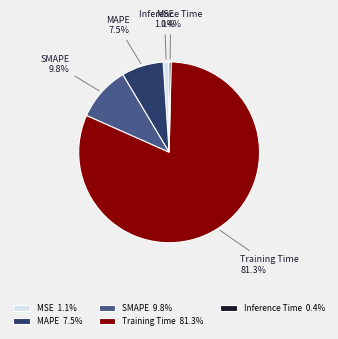

Which category accounts for the majority?

Training Time